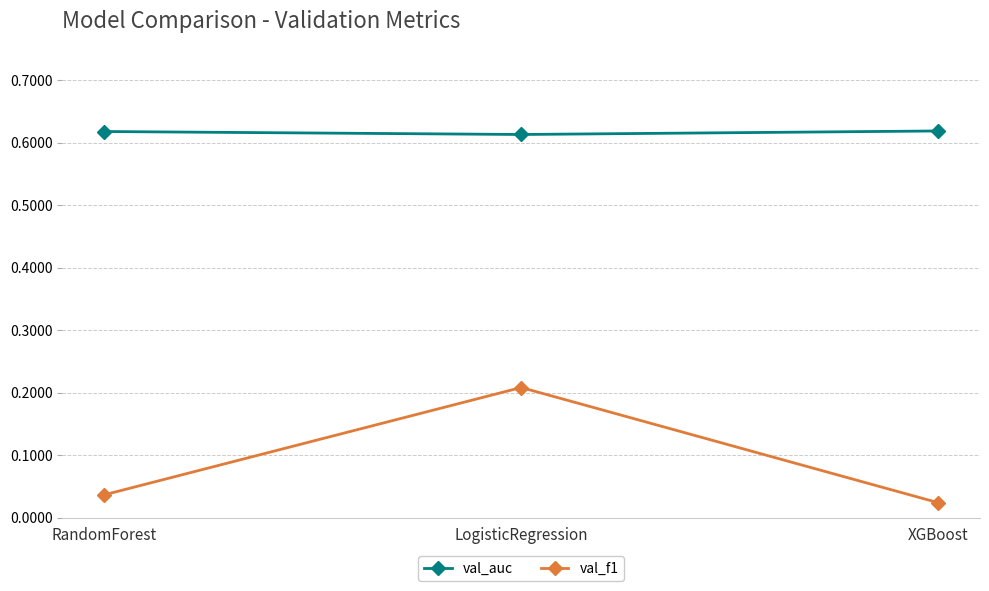

True or false: val_auc has a value of 0.1 at LogisticRegression.

False